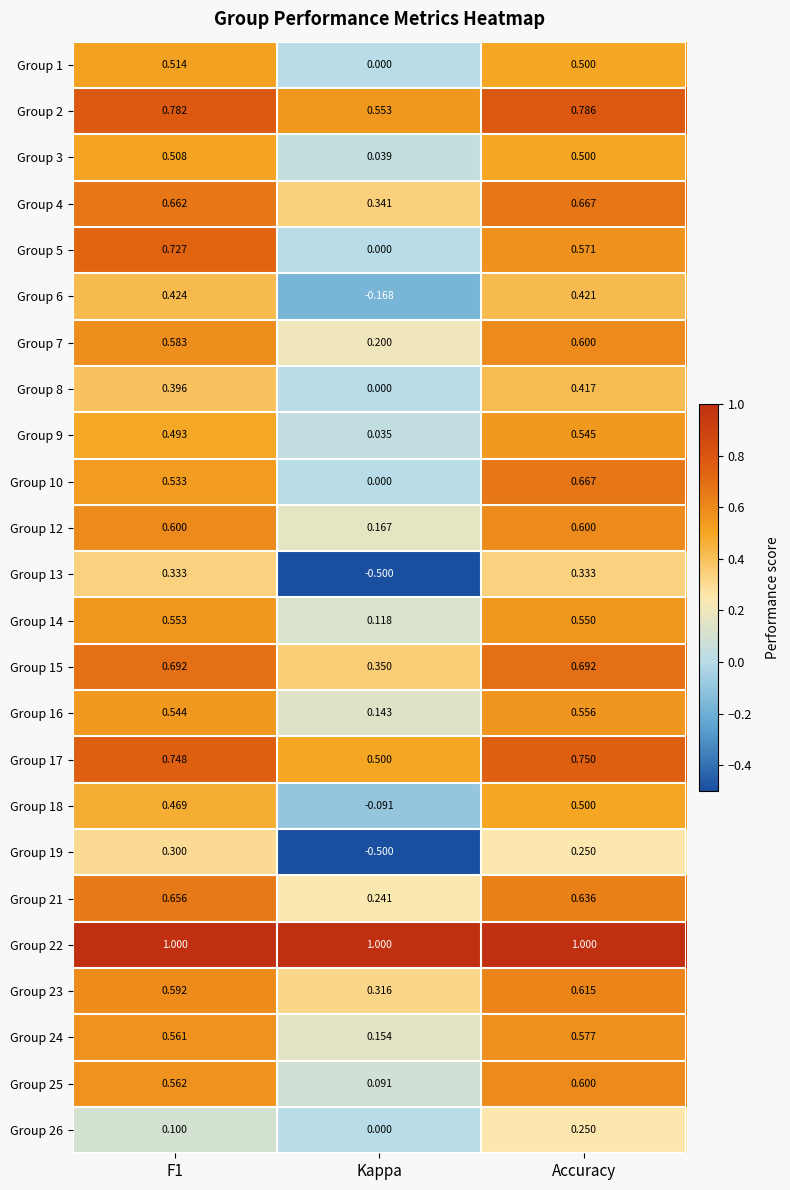

Which category has the highest value in the Group 23 series?

Accuracy